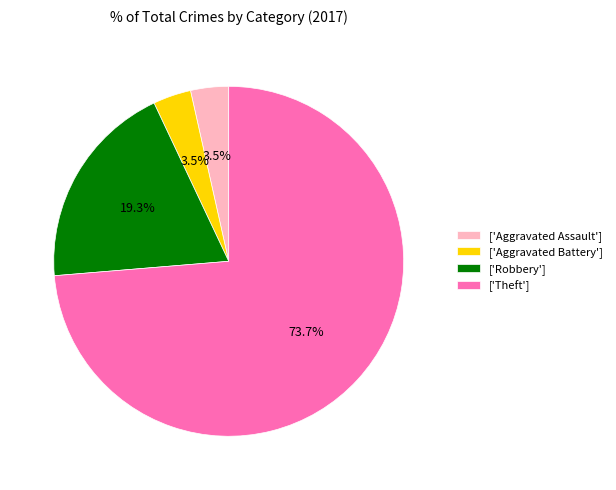

Which category has the biggest portion of the pie?

['Theft']